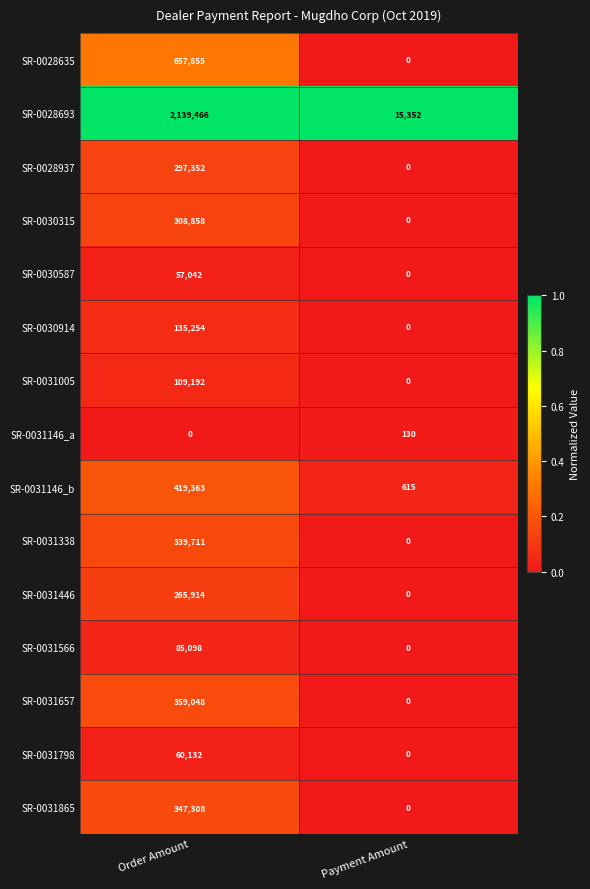

Read the SR-0031146_a value at Payment Amount, to the nearest 10.

130